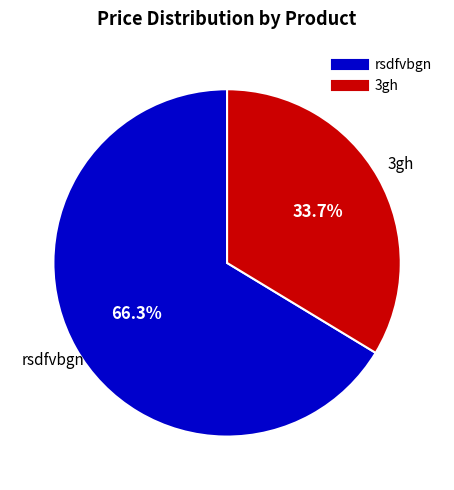

Which category has the biggest portion of the pie?

rsdfvbgn